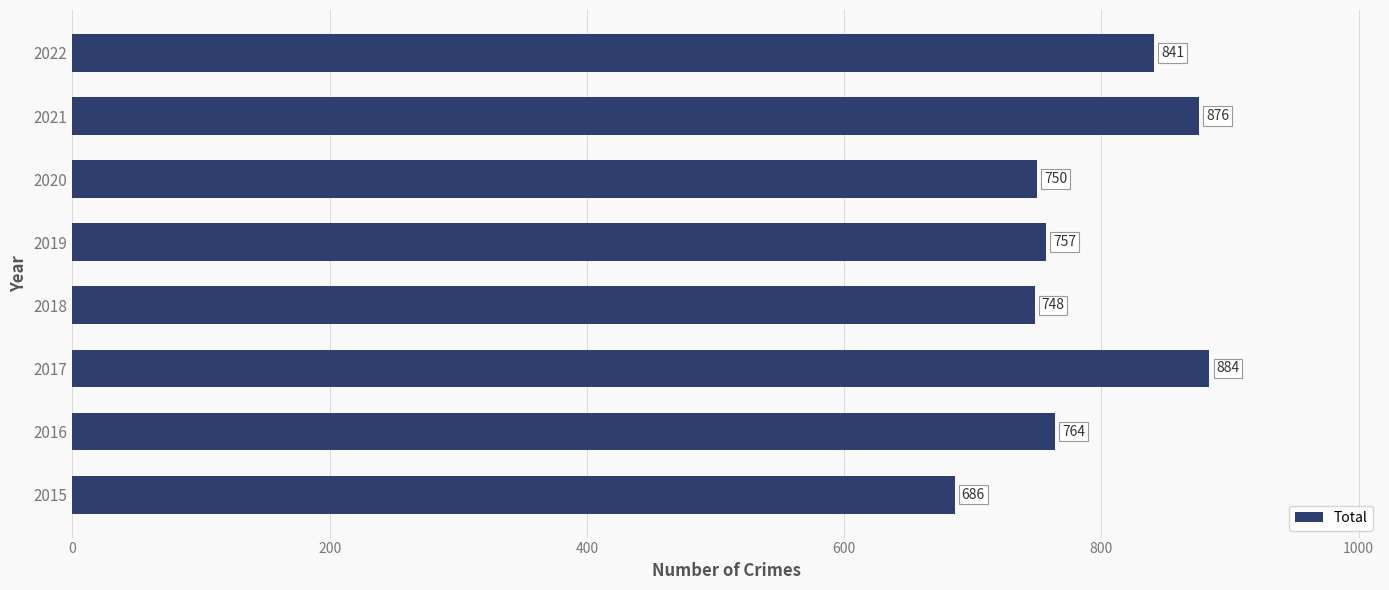

List the labels in order of value, smallest first.

2015, 2018, 2020, 2019, 2016, 2022, 2021, 2017